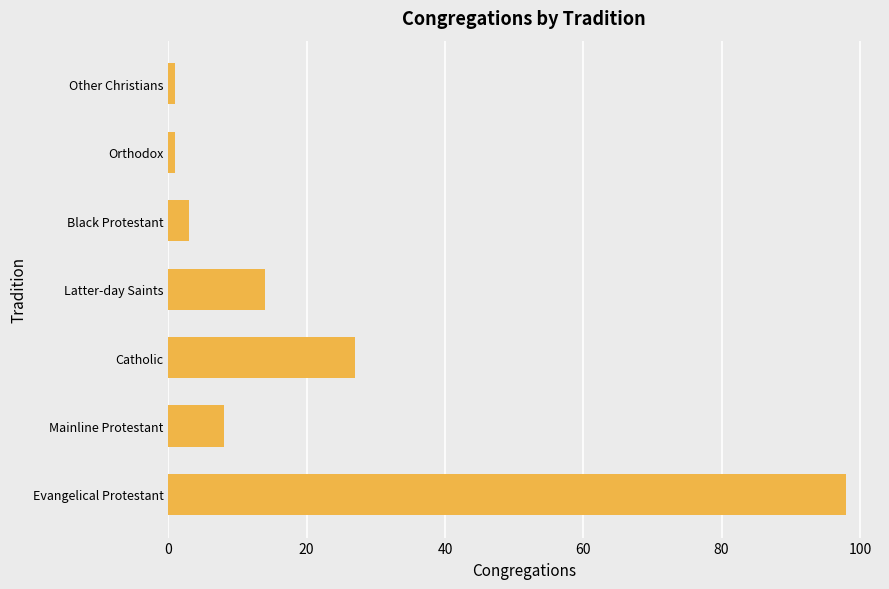

What is the sum of all values?

152